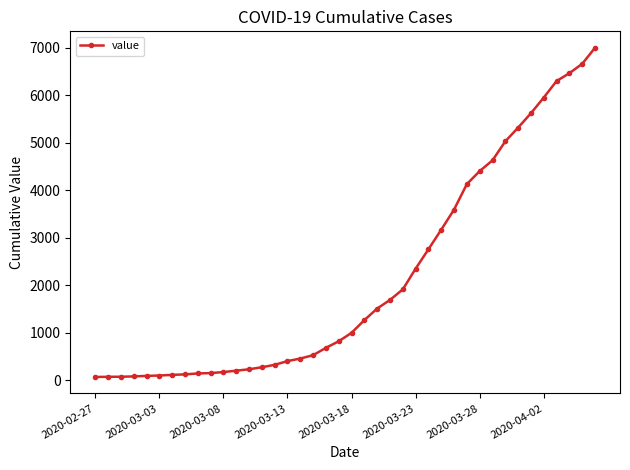

What is the maximum value shown in the chart?

6995